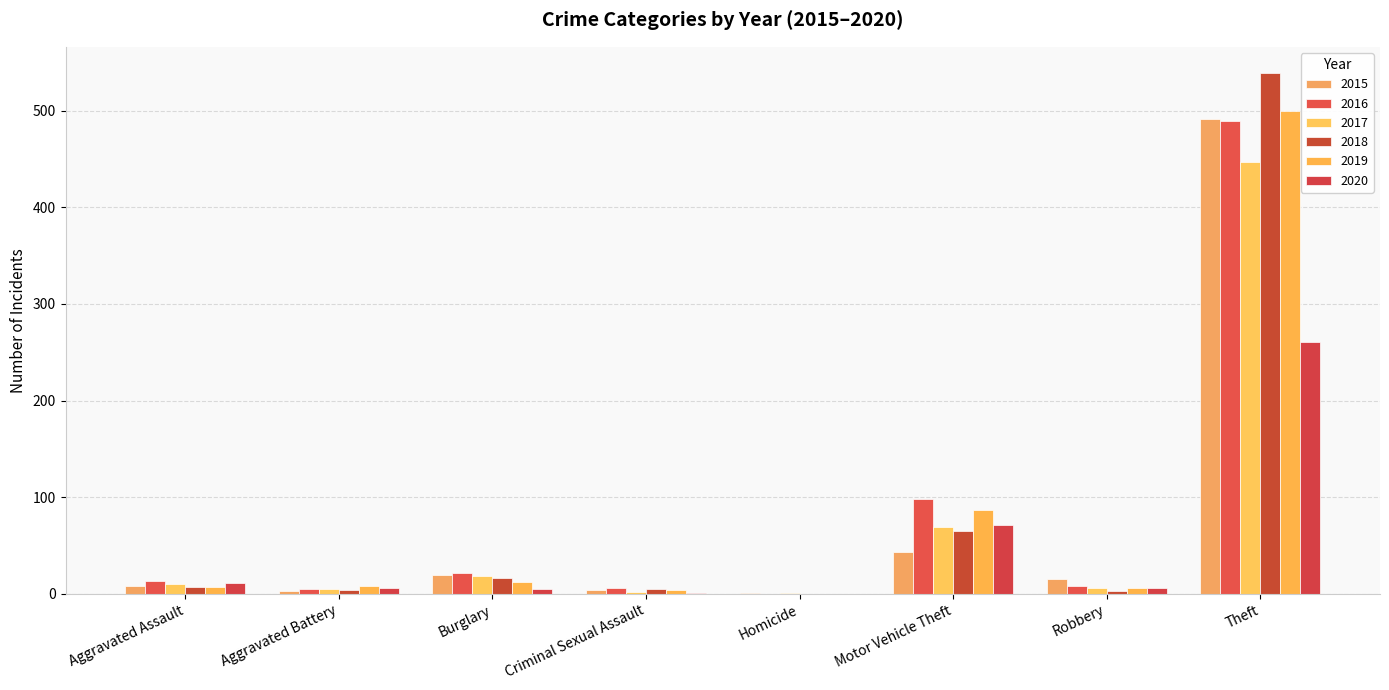

What is the difference between the 2016 values at Burglary and Robbery?

14